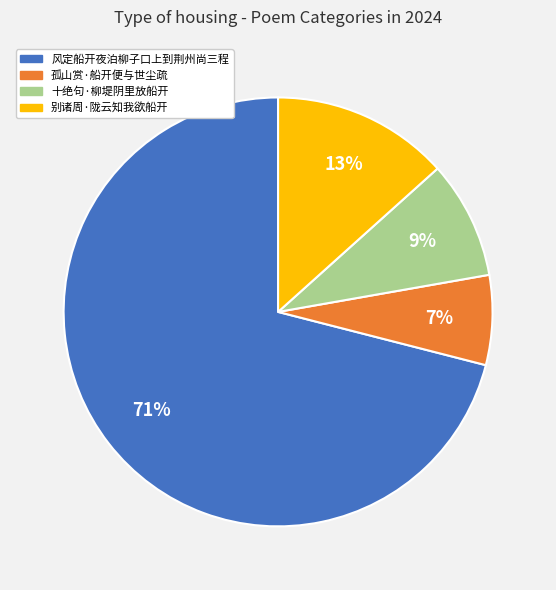

Is it true that 十绝句·柳堤阴里放船开 is 9% of the pie?

True